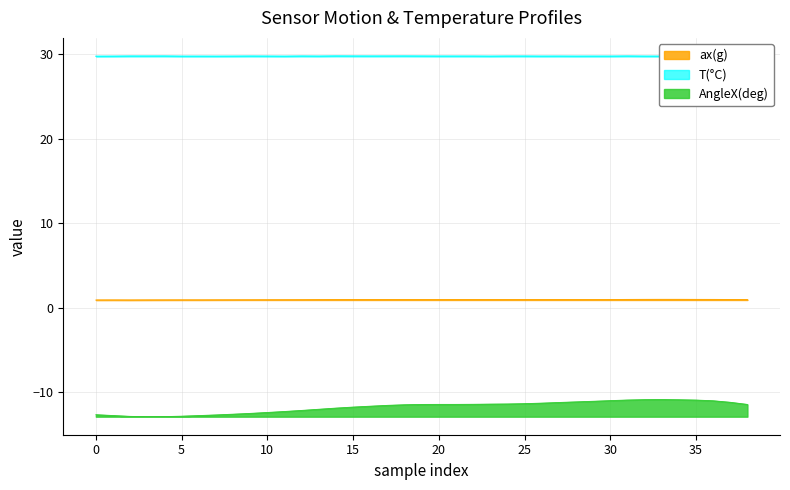

What is the total value across all series at 37?

19.6